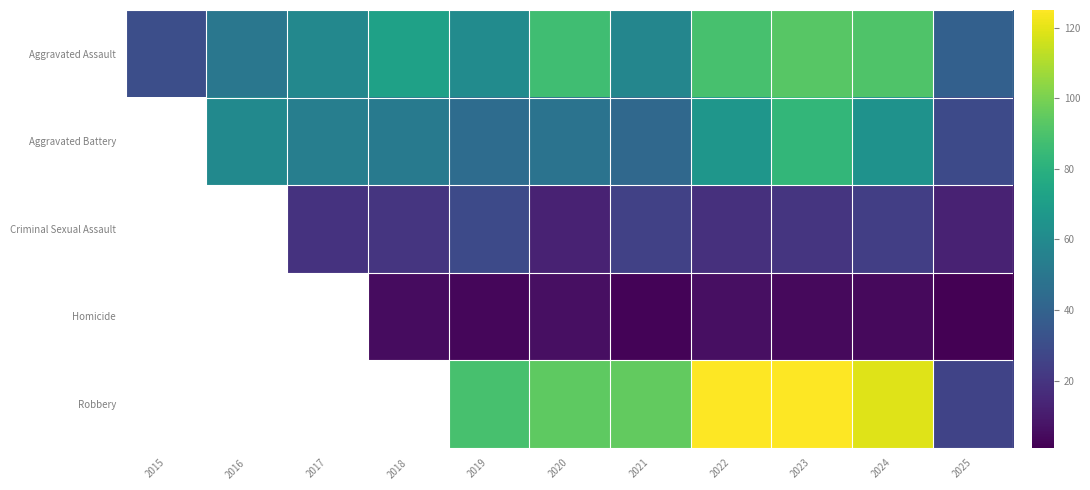

Between 2024 and 2023, which is larger?

2023